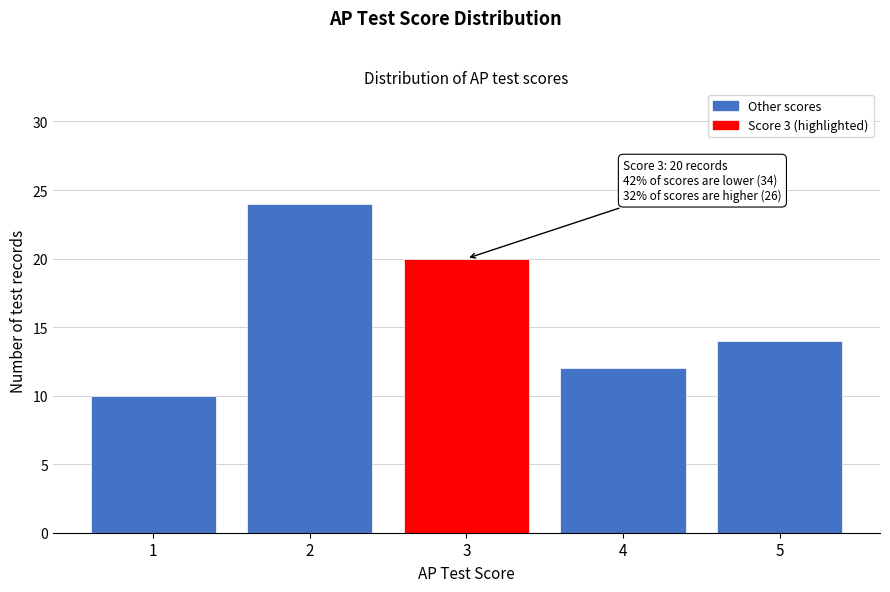

Over which range of the x-axis is the bar tallest?

1.5 to 2.5